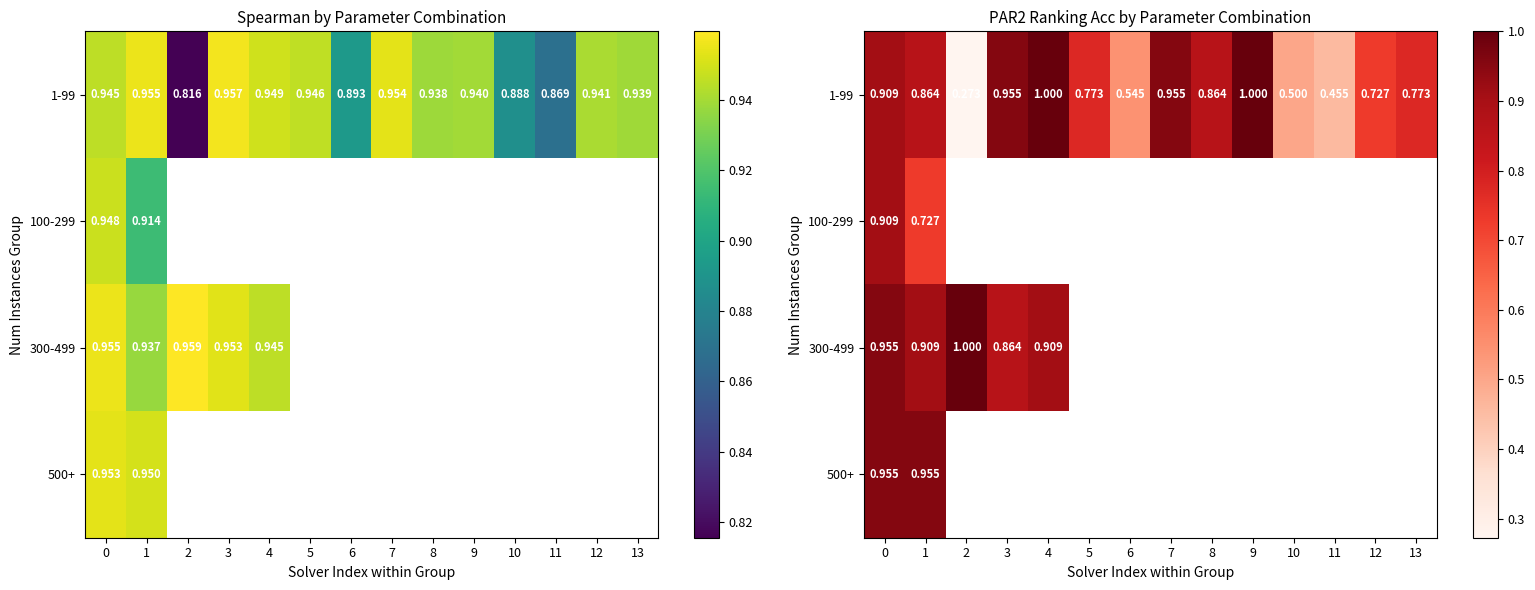

What is the smallest value displayed?

0.3